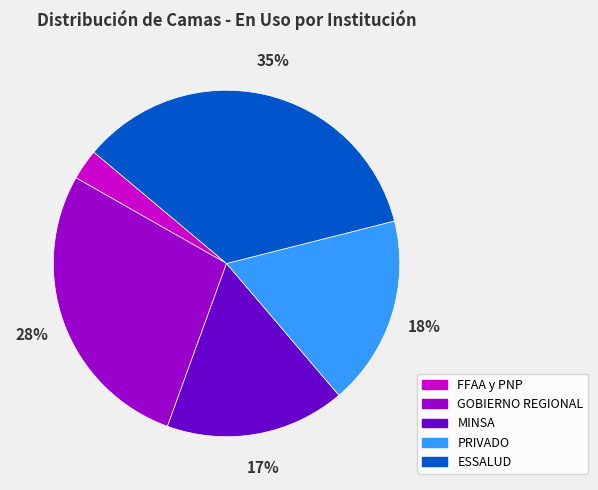

Is the sum of MINSA and ESSALUD greater than half?

Yes